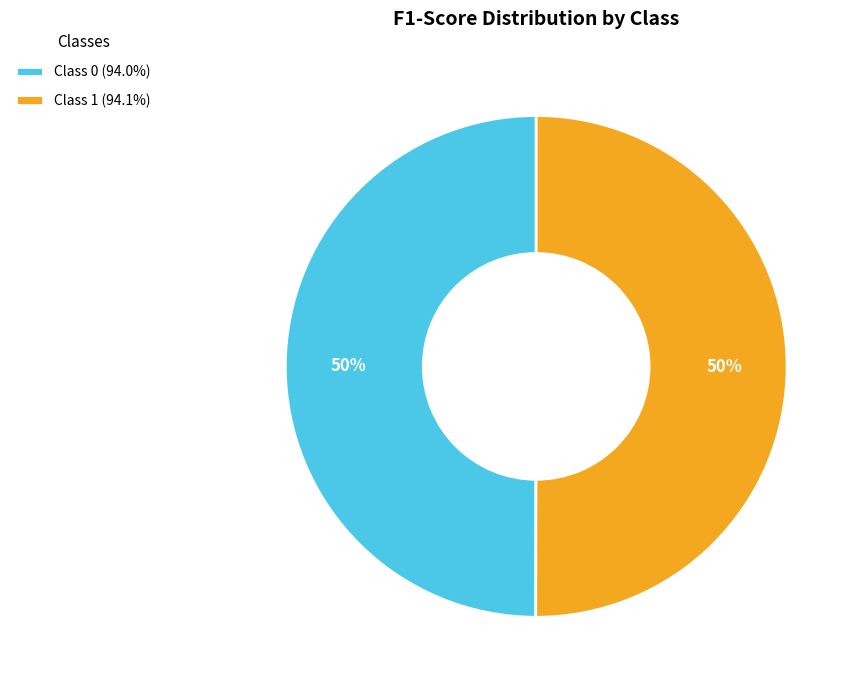

Combined, do Class 0 (94.0%) and Class 1 (94.1%) account for over 50%?

Yes